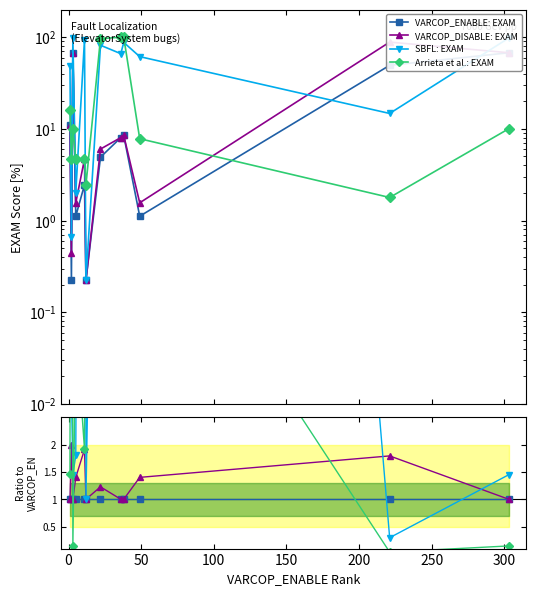

Does the chart have visible grid lines?

No